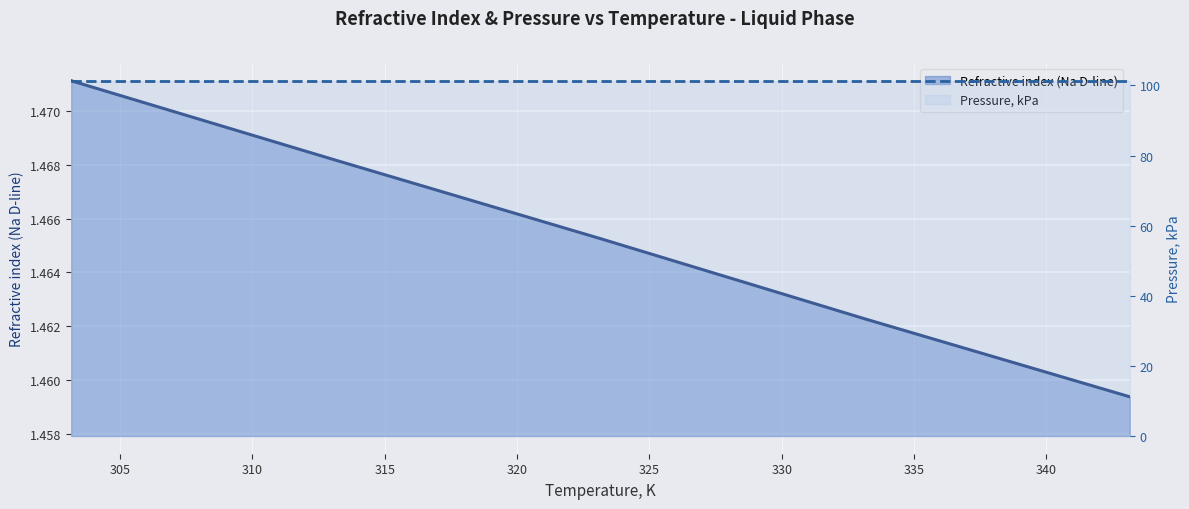

How many series are shown in this chart?

2